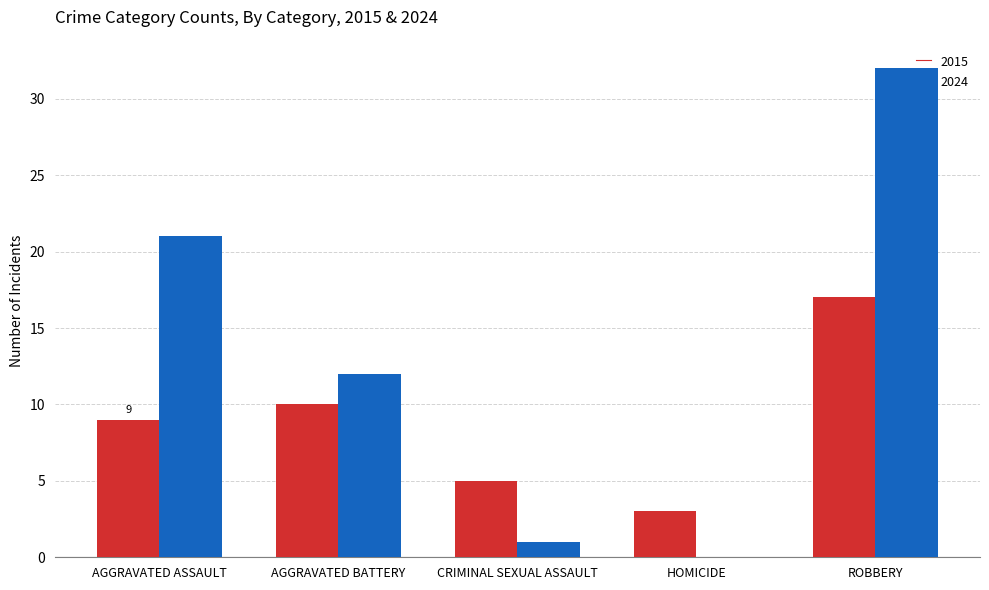

Where is 2024 nearest to the value 16?

AGGRAVATED BATTERY